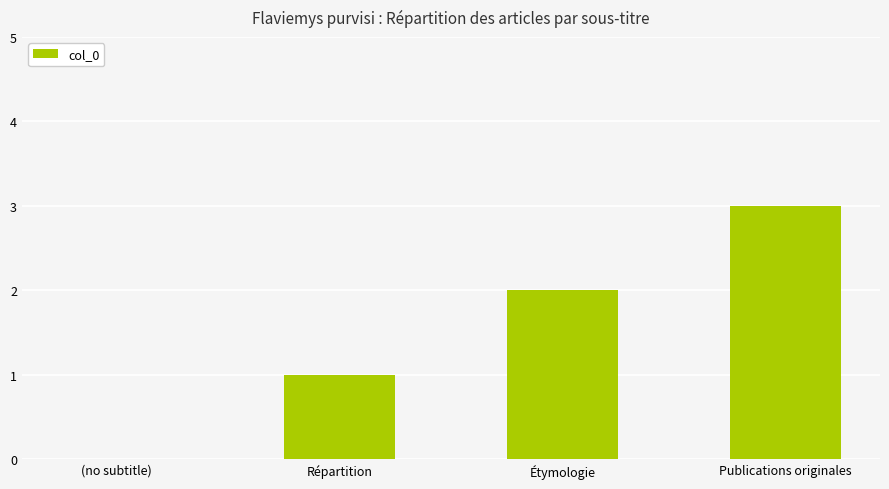

The value at Publications originales is 3. True or false?

True